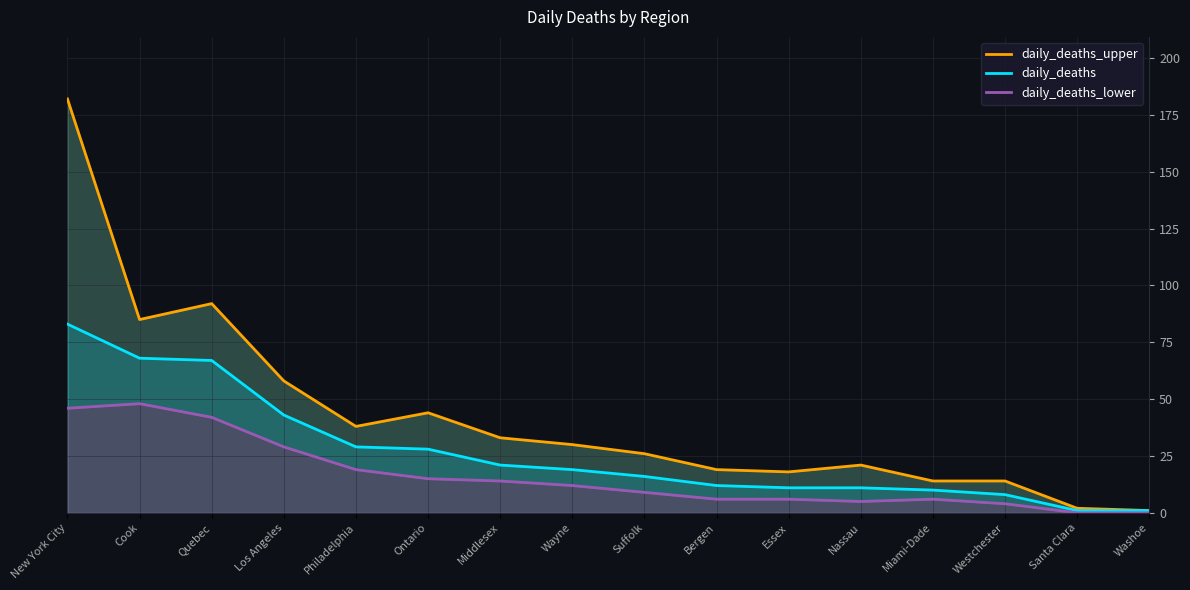

Rank the categories by daily_deaths value from highest to lowest.

New York City, Cook, Quebec, Los Angeles, Philadelphia, Ontario, Middlesex, Wayne, Suffolk, Bergen, Essex, Nassau, Miami-Dade, Westchester, Santa Clara, Washoe